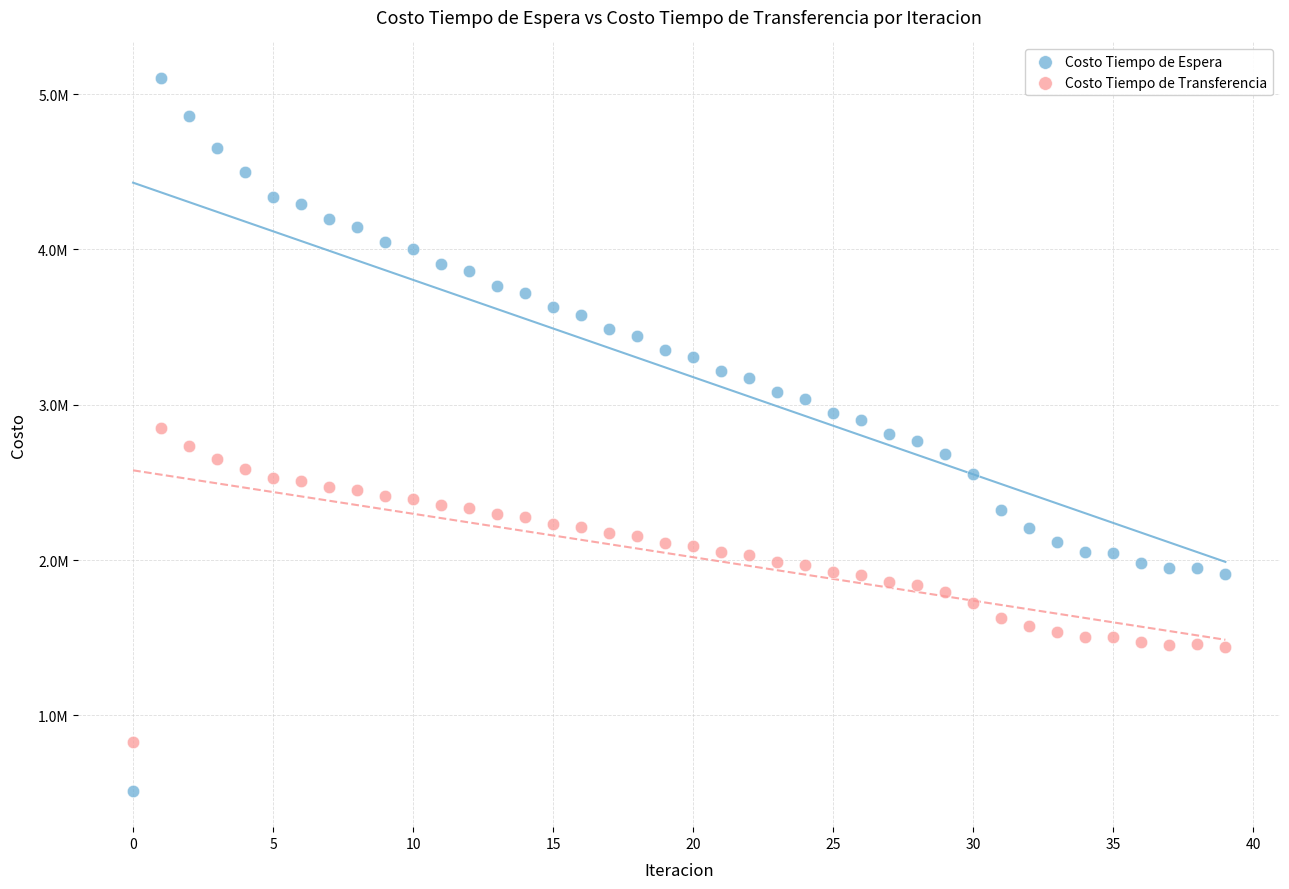

Which series has the largest Y range (max minus min)?

Costo Tiempo de Espera